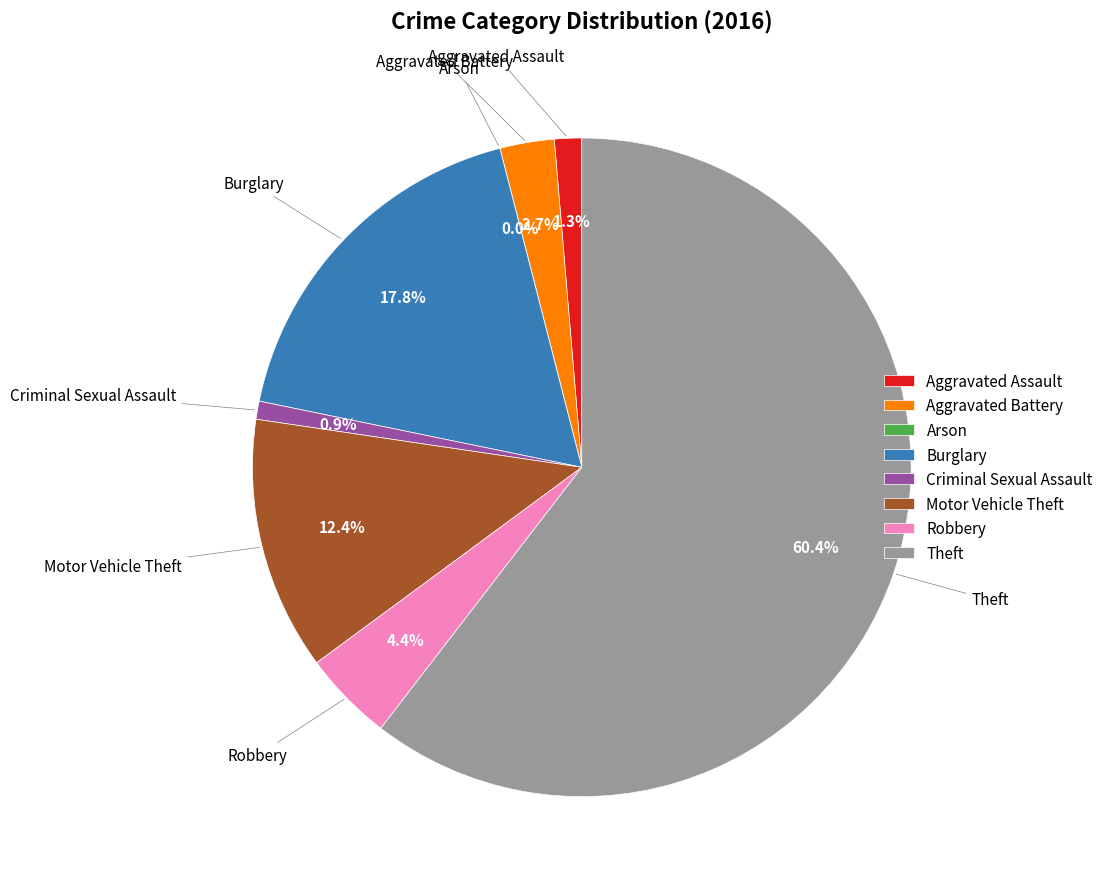

Is it true that Burglary is 6% of the pie?

False